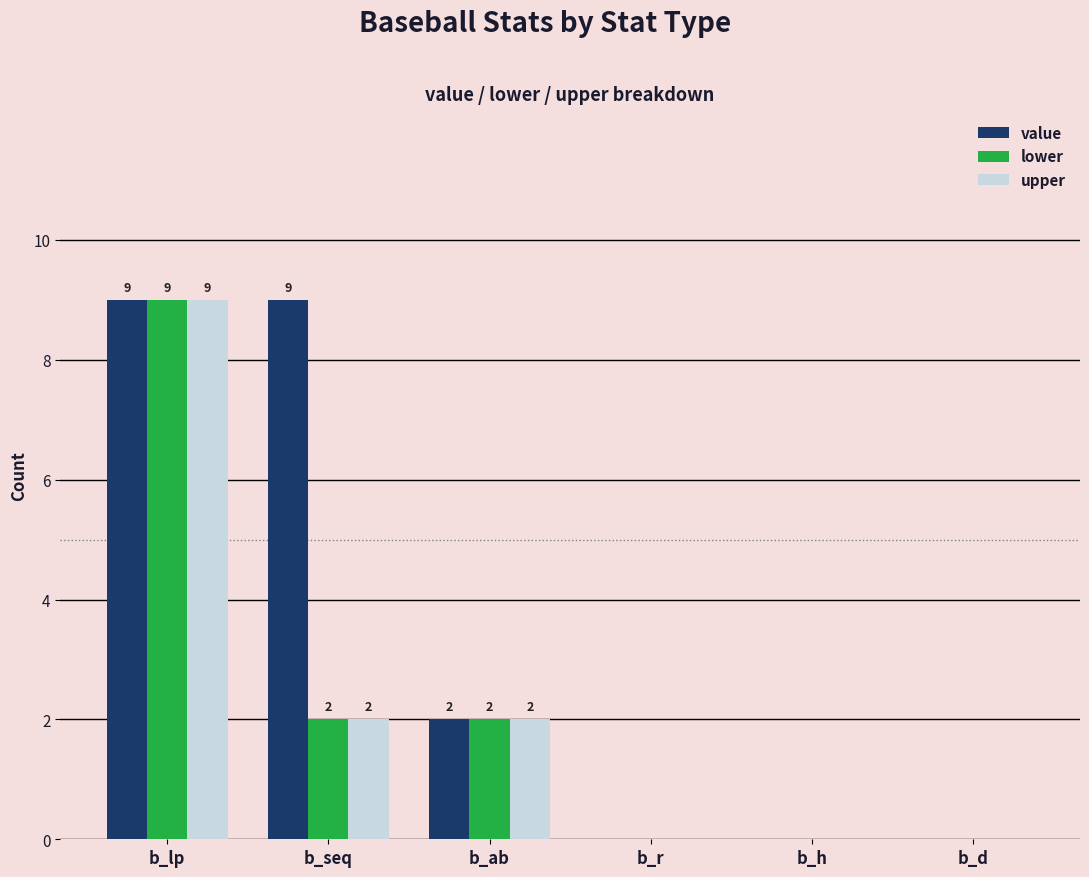

Reading left to right, what are all the values shown in this chart?

value: 9	9	2	0	0	0
lower: 9	2	2	0	0	0
upper: 9	2	2	0	0	0